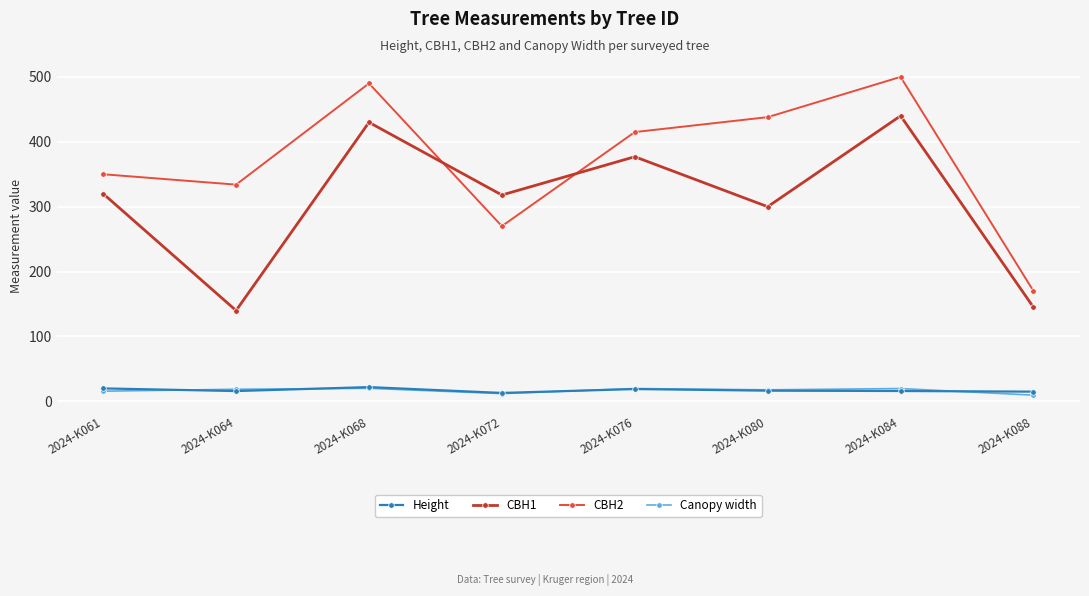

What is the lowest value of the Height series?

13.0